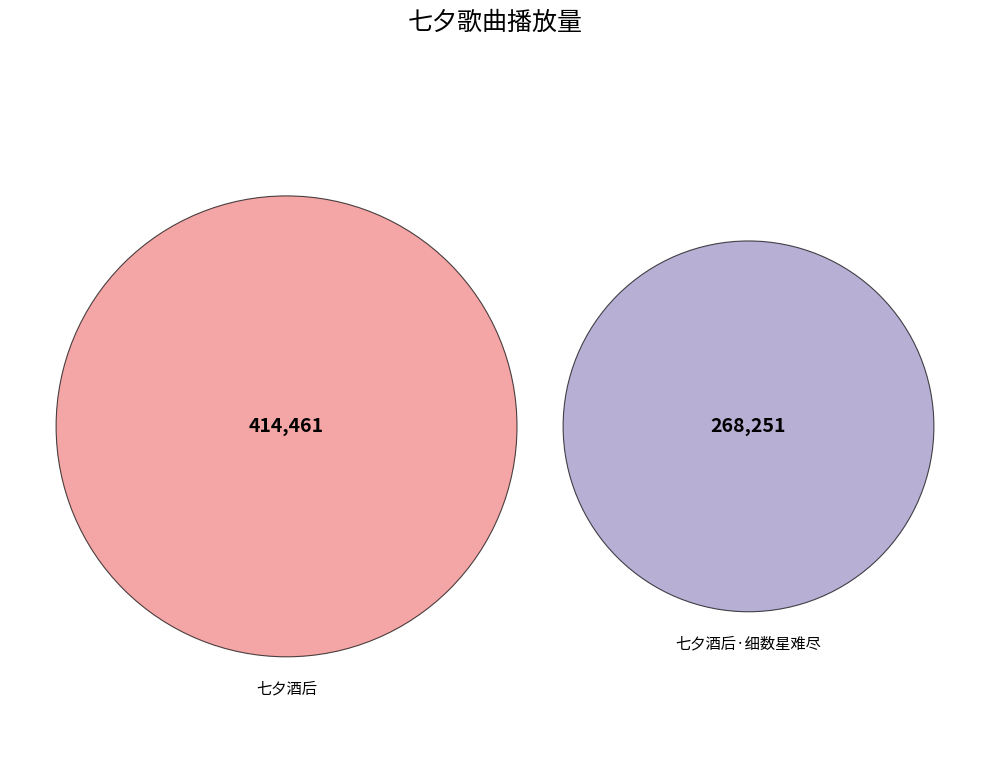

Which slice is the largest?

七夕酒后